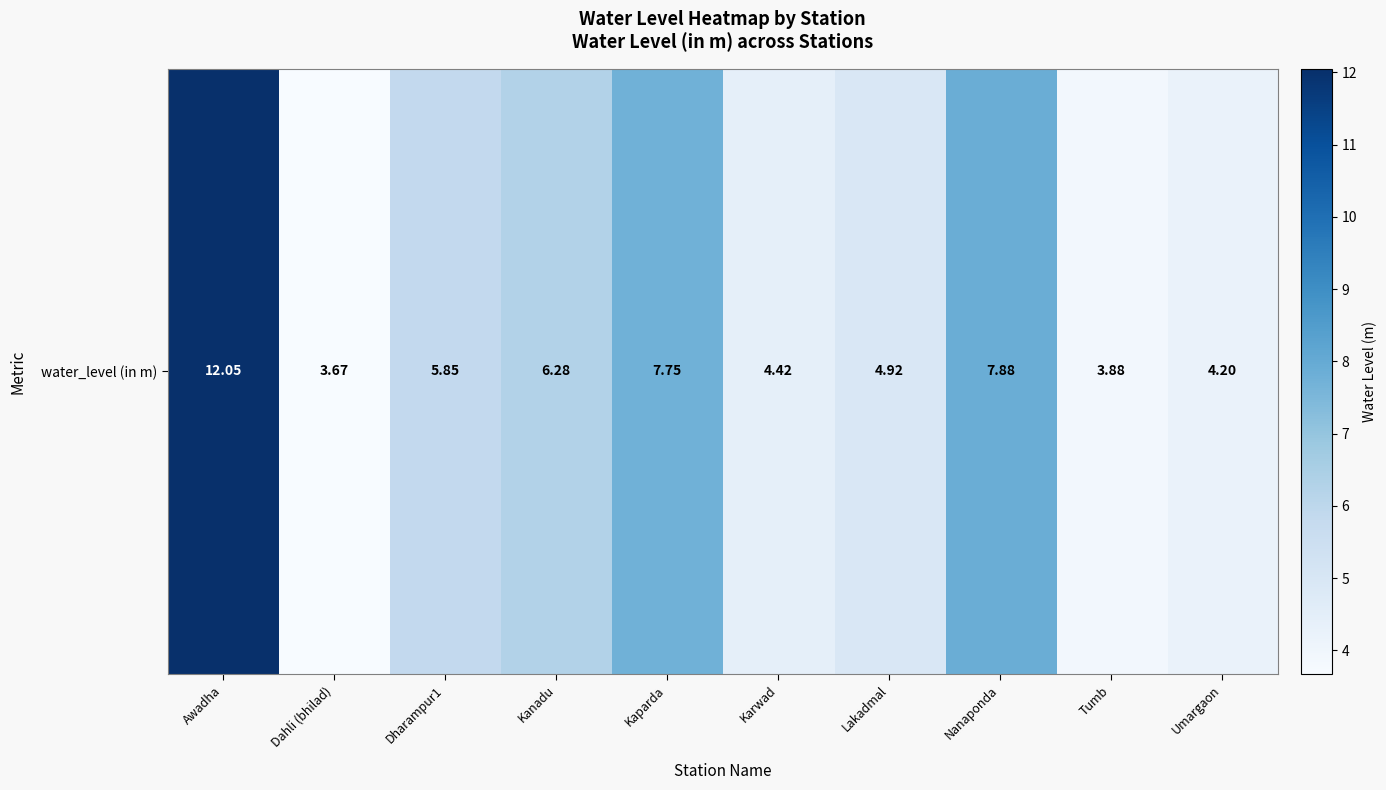

Which category has the lowest value across all series?

Dahli (bhilad)